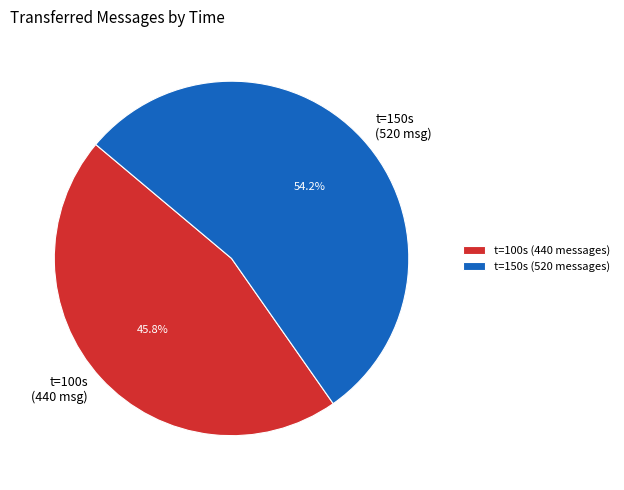

Is the sum of t=100s (440 msg) and t=150s (520 msg) greater than half?

Yes